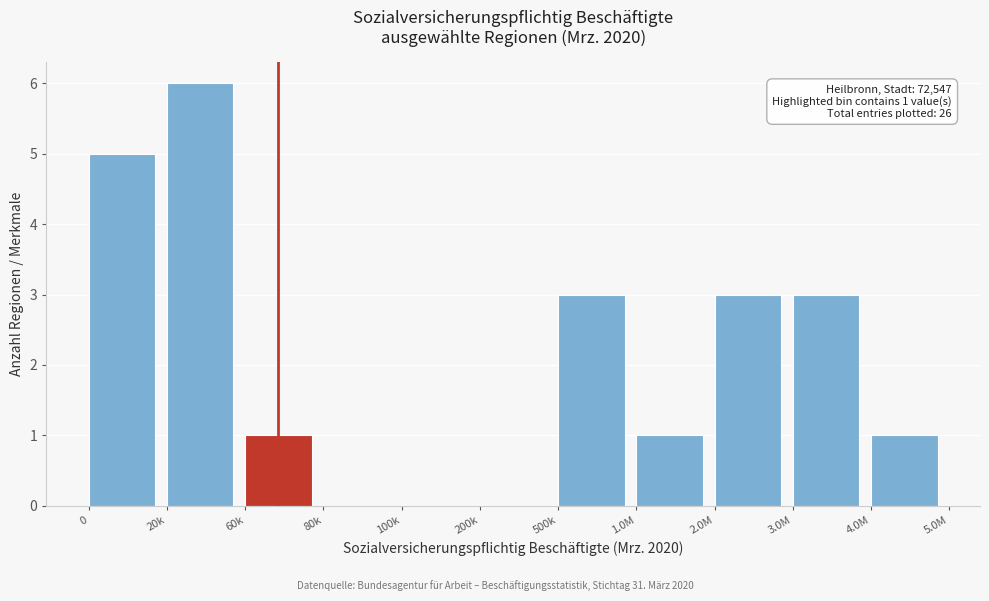

Reading left to right, list all the values displayed in this chart.

0=5	20k=6	60k=1	80k=0	100k=0	200k=0	500k=3	1.0M=1	2.0M=3	3.0M=3	4.0M=1